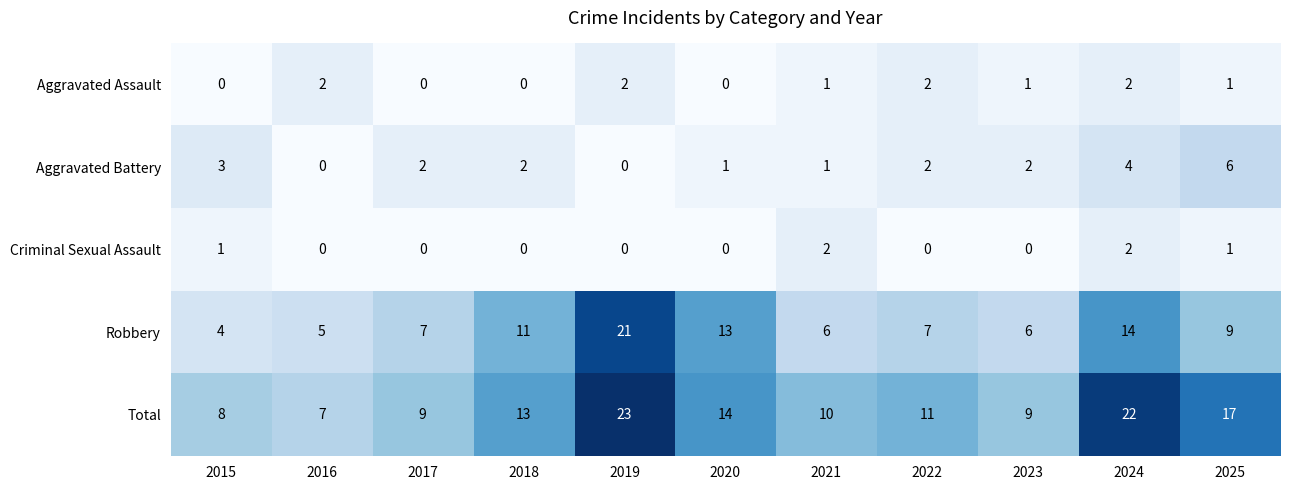

Where does the Aggravated Battery series first go above 2?

2015